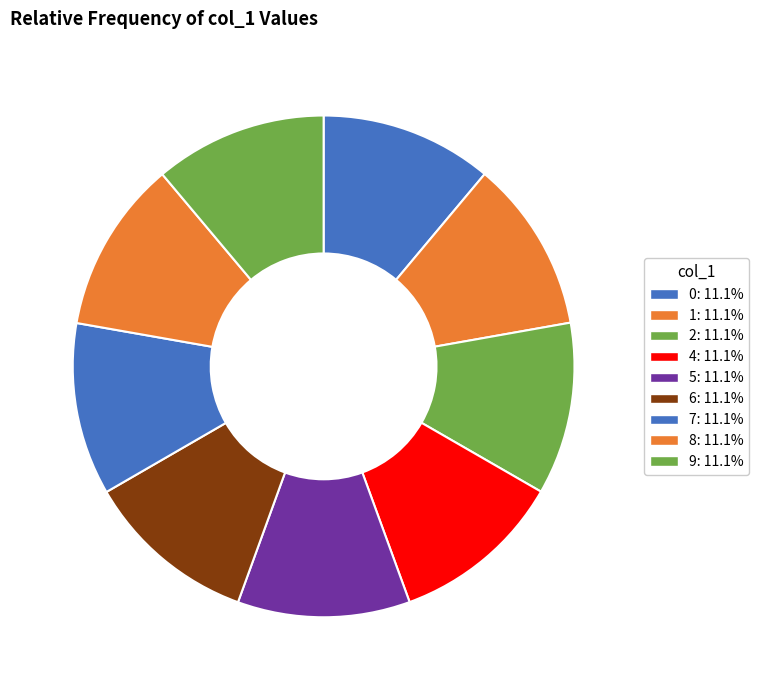

Does 7 represent more than half of the total?

No